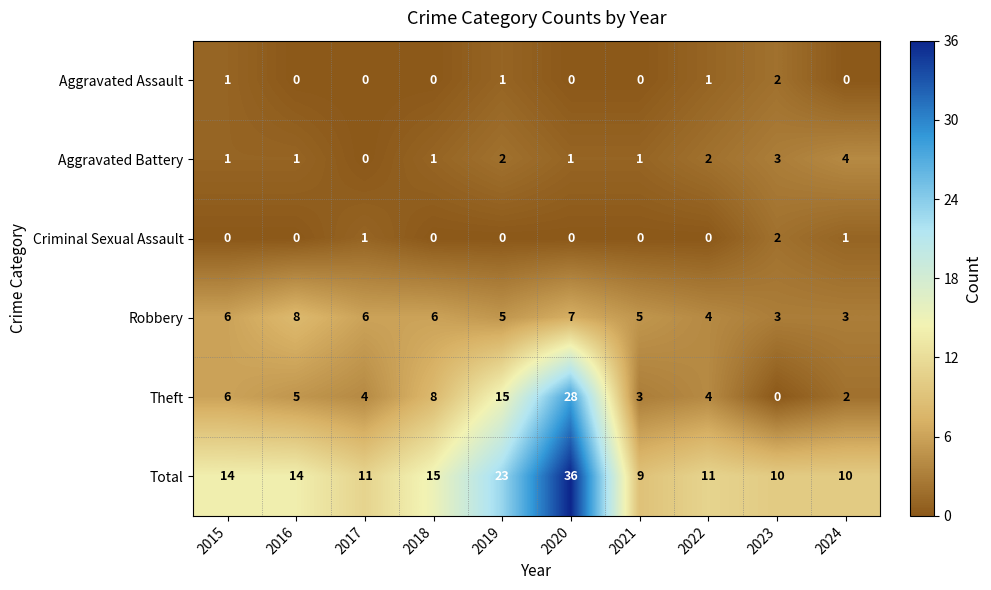

Which series has the largest total across all categories?

Total